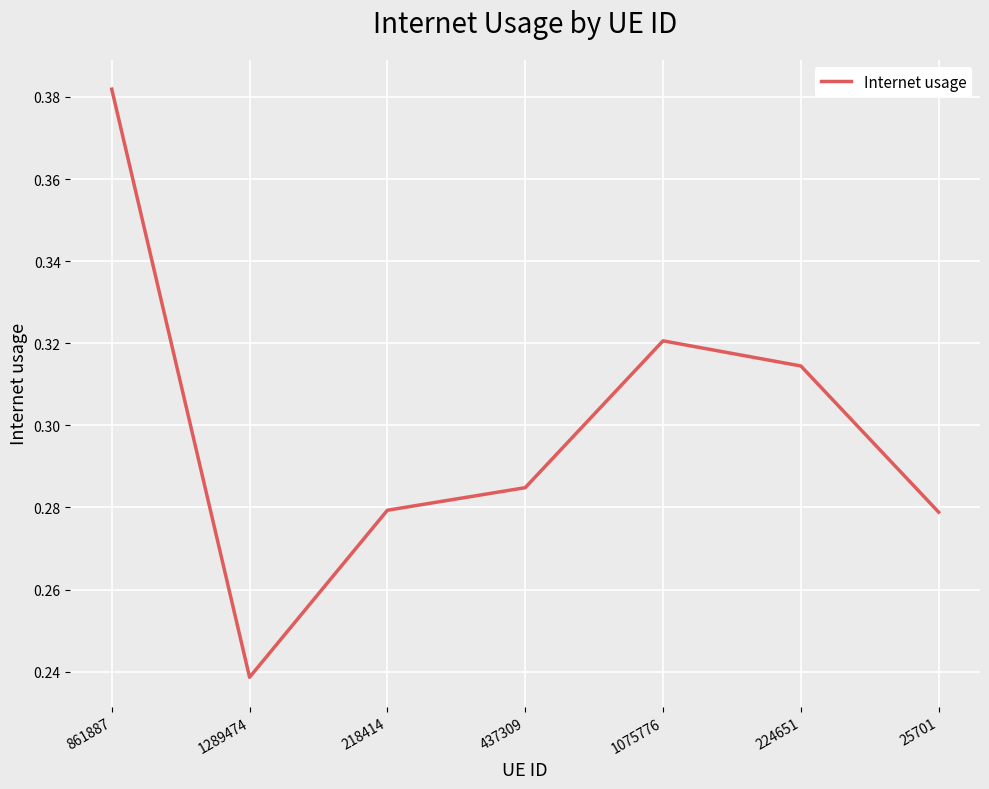

Where is the first local maximum?

1075776